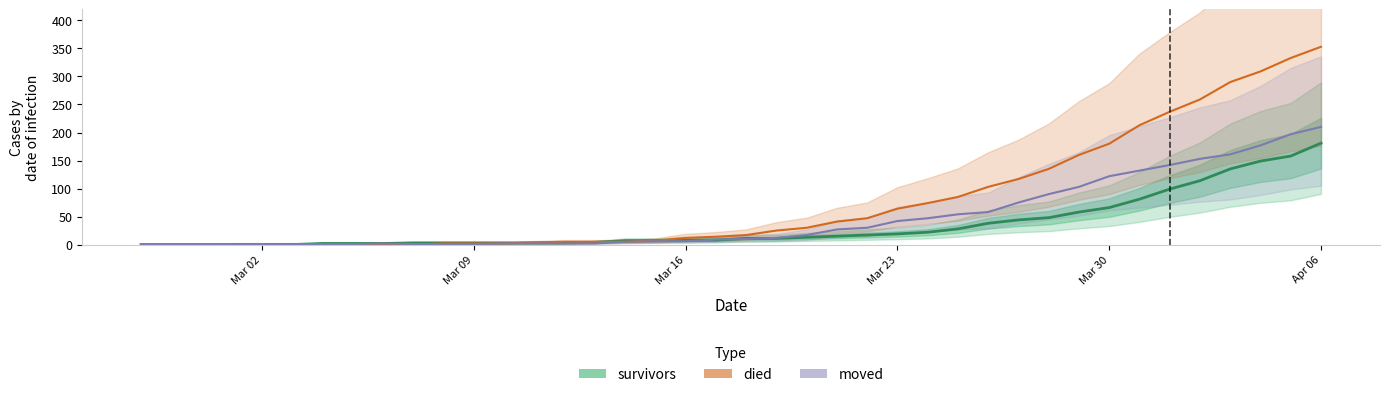

Which series changed the most between 2020-03-11 and 2020-03-20?

died